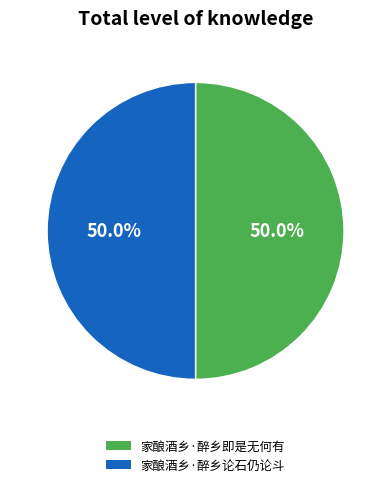

How many segments does this pie chart have?

2